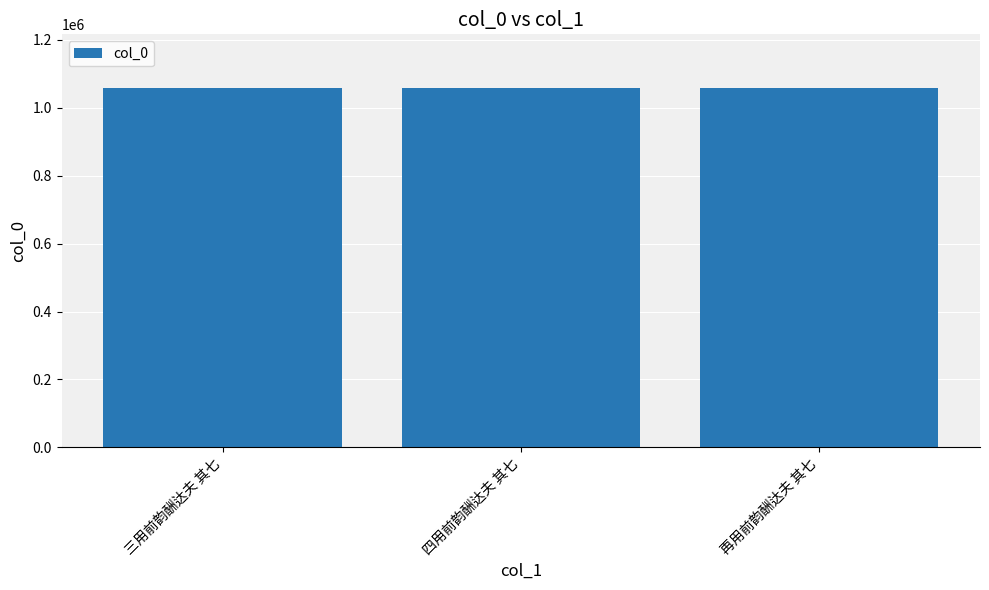

What is the ratio of the value at 四用前韵酬达夫 其七 to the value at 三用前韵酬达夫 其七?

1.0